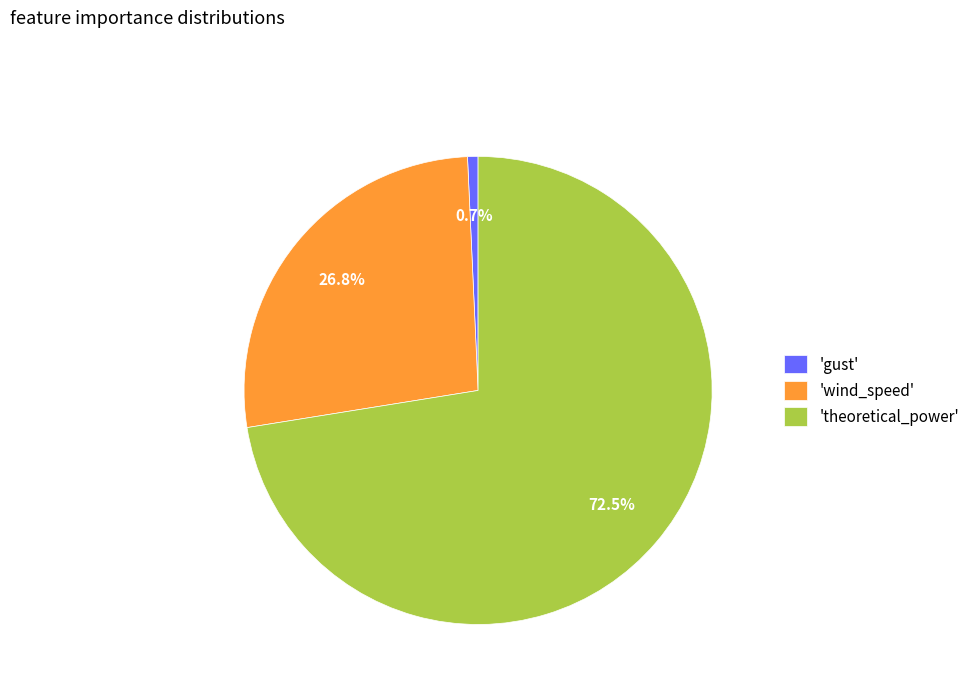

To the nearest percent, what is the average slice percentage?

33%